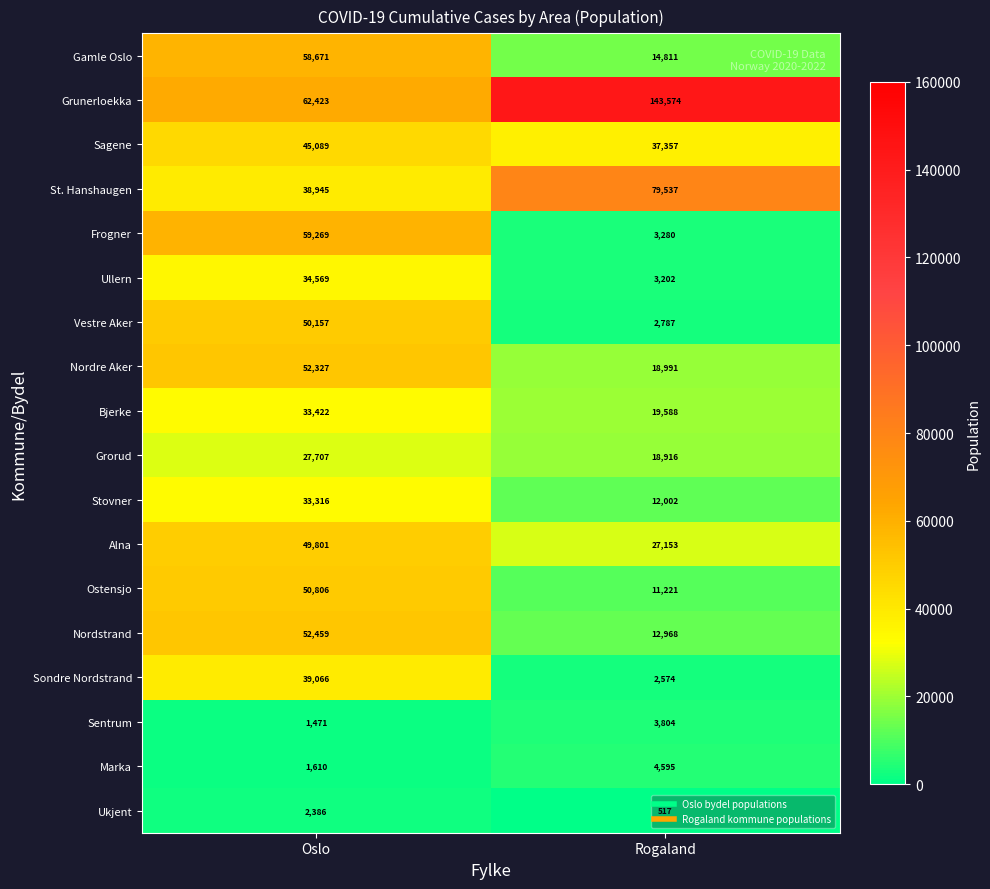

Count the number of data series in this chart.

18